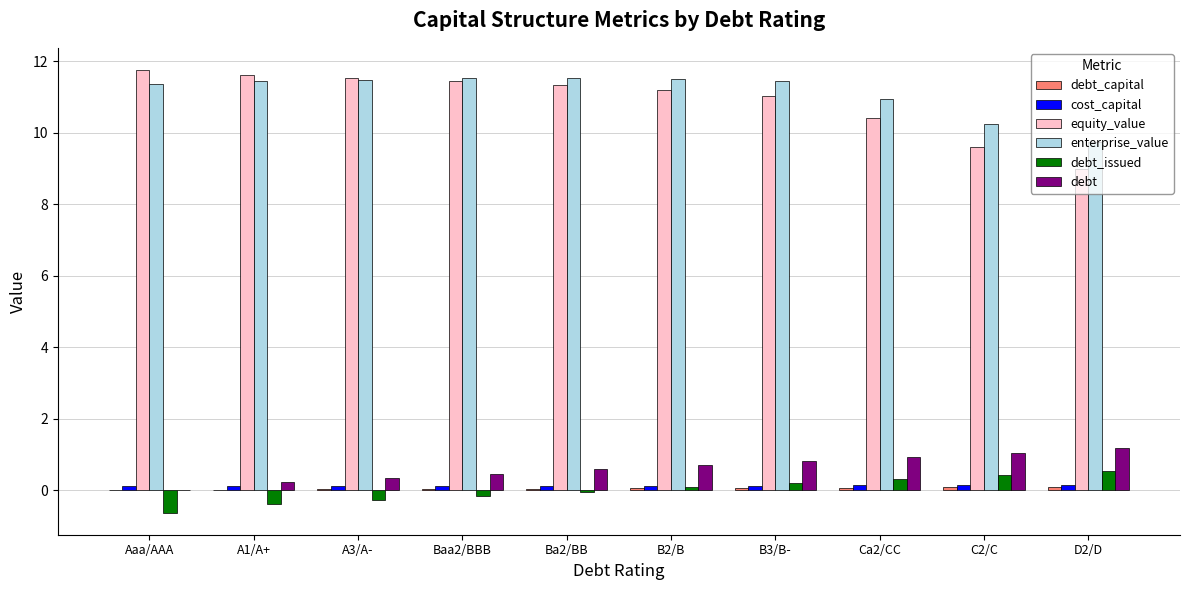

Is it true that enterprise_value equals 4.4 at A1/A+?

False